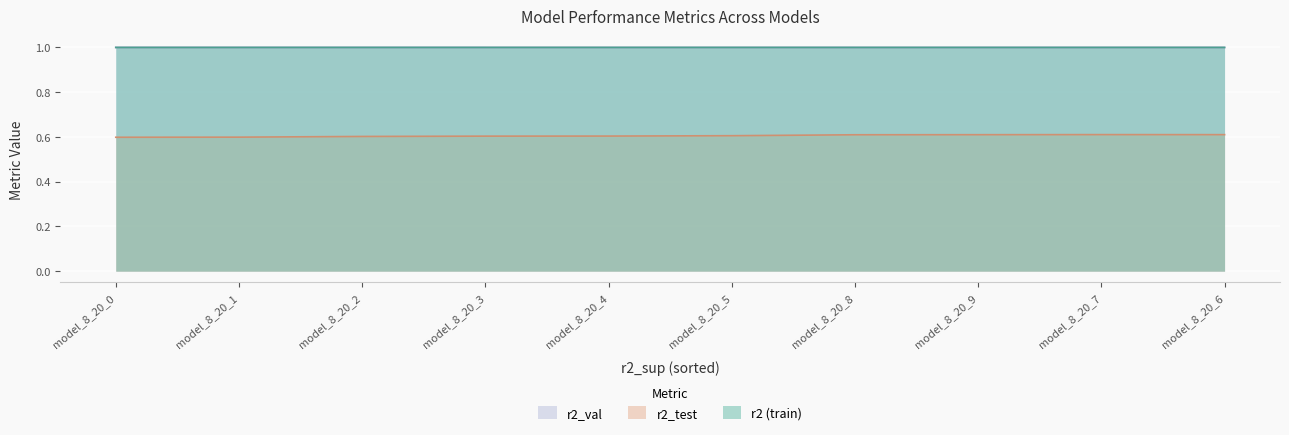

The r2_test series shows 0.4 at model_8_20_3. True or false?

False